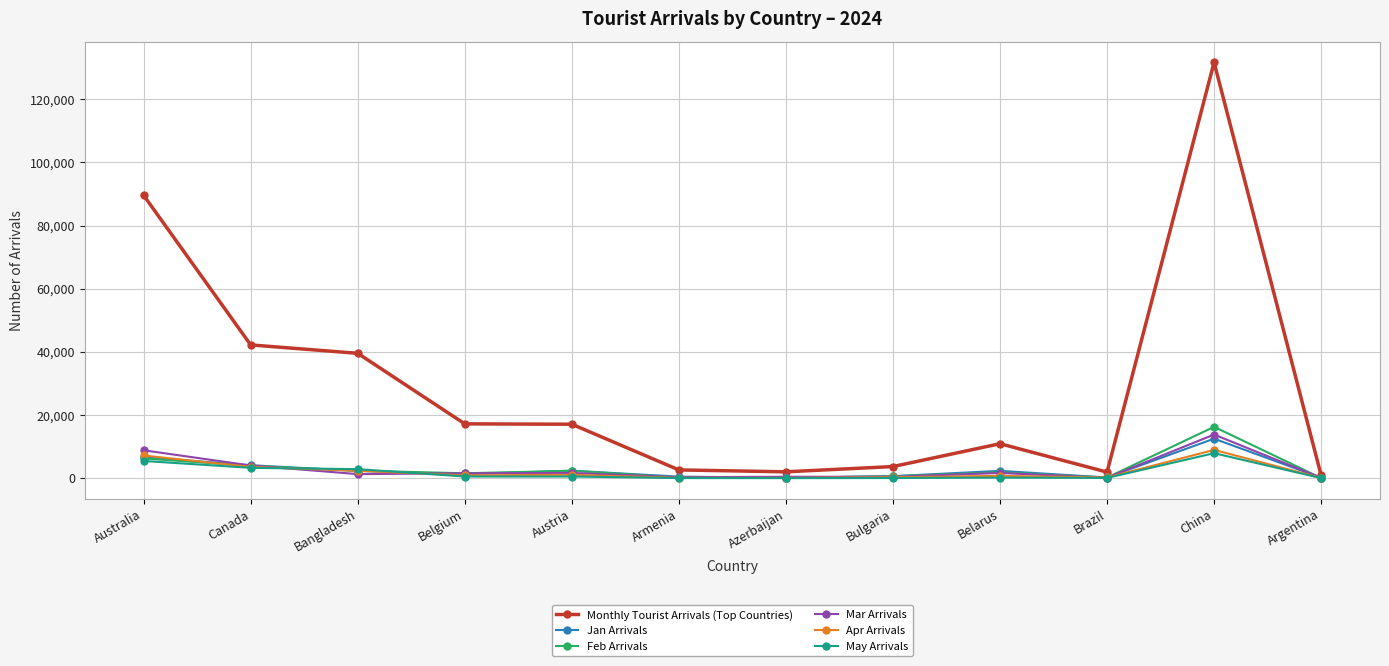

At which category is the sum across all series the highest?

China